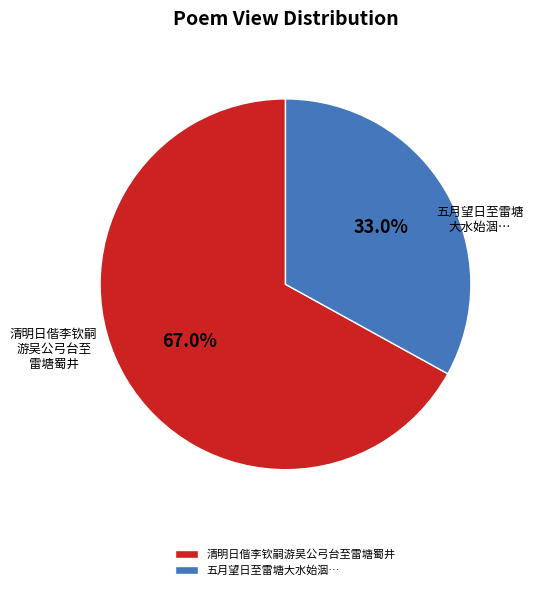

Which category has the biggest portion of the pie?

清明日偕李钦嗣游吴公弓台至雷塘蜀井